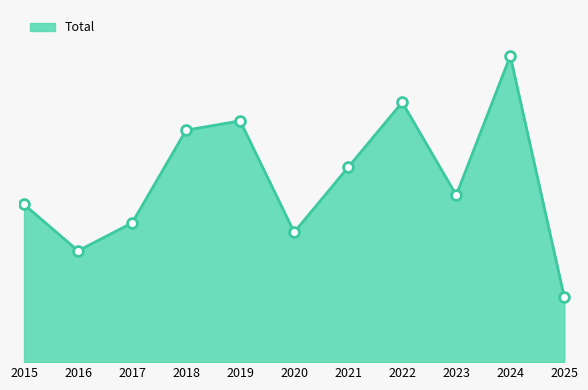

What is the change in value from 2016 to 2020?

+2